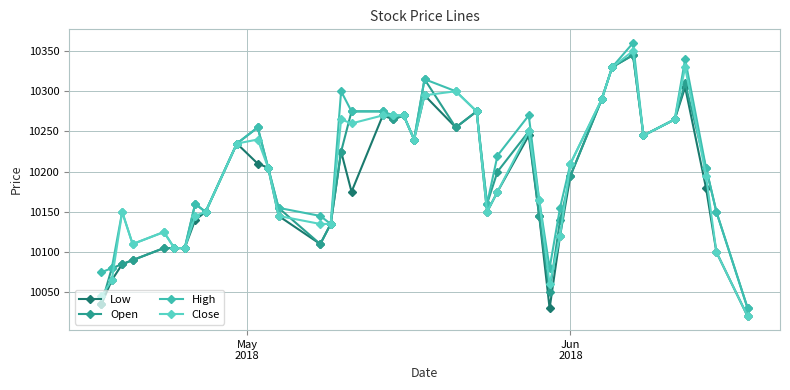

How many series are shown in this chart?

4